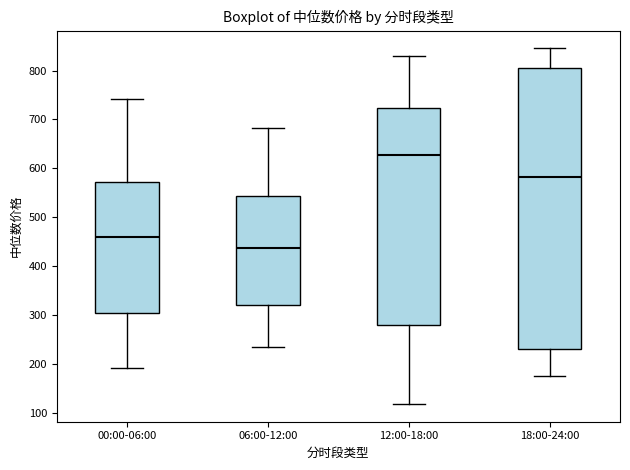

Reading left to right, transcribe this box plot: for each box, give where its median line is, the range the box spans, and where its two whiskers end, as read against the y-axis. The values are not printed on the chart, so give them approximately, as read against the axis.

00:00-06:00: median 460, box 300 to 570, whiskers 190 to 740
06:00-12:00: median 440, box 320 to 540, whiskers 230 to 680
12:00-18:00: median 630, box 280 to 720, whiskers 120 to 830
18:00-24:00: median 580, box 230 to 810, whiskers 180 to 850